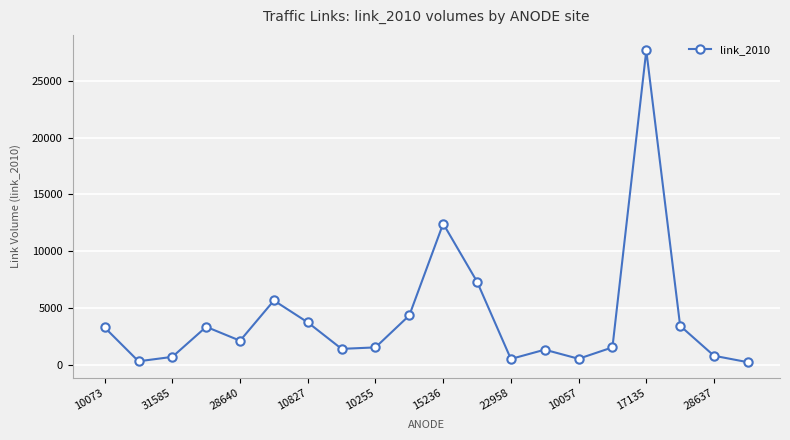

What is the sum of all values?

81963